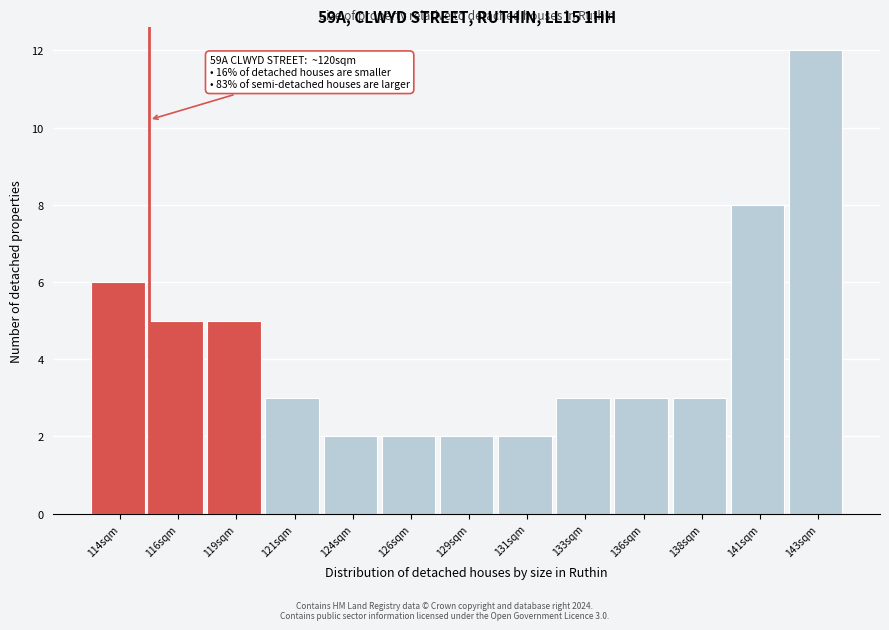

Reading left to right, transcribe all the data shown in this chart.

6	5	5	3	2	2	2	2	3	3	3	8	12